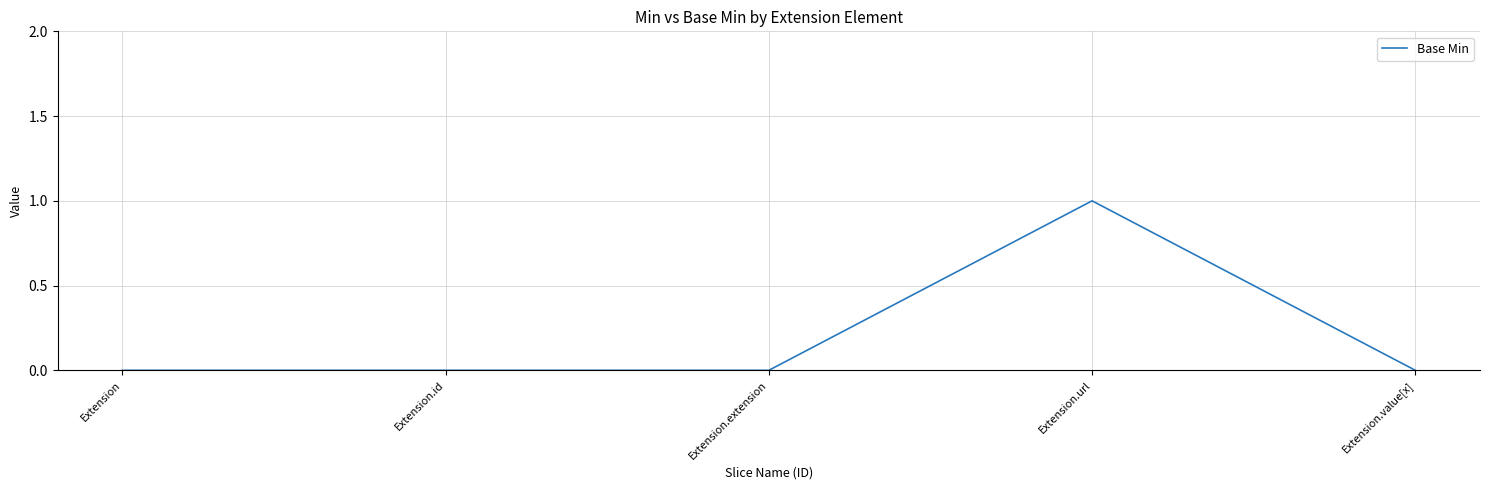

True or false: the data has more than 2 interior local peaks.

False